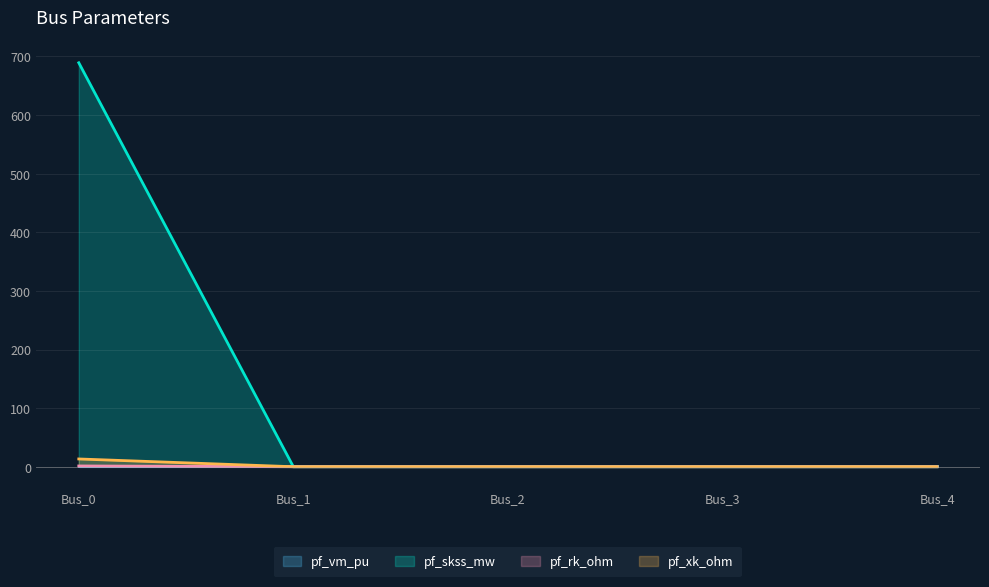

Which category has the lowest value in the pf_xk_ohm series?

Bus_1